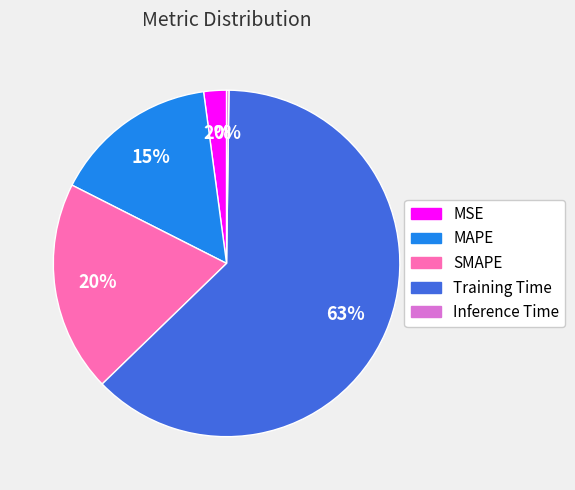

Which category has the biggest portion of the pie?

Training Time